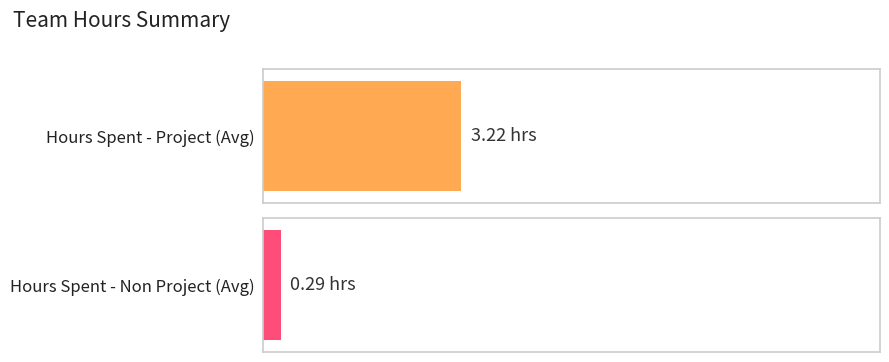

Does the chart contain stacked bars?

No